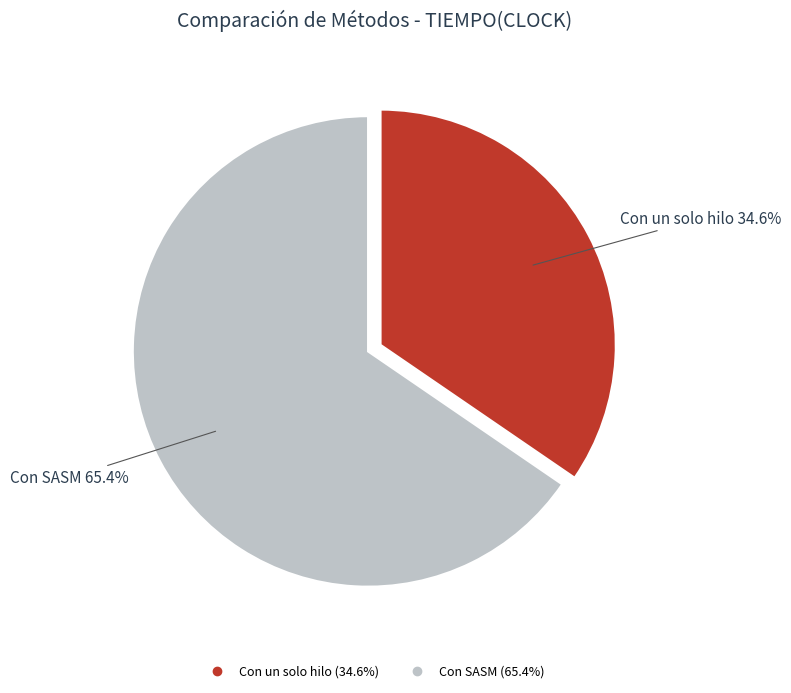

To the nearest percent, what percentage of the pie is Con SASM?

65%